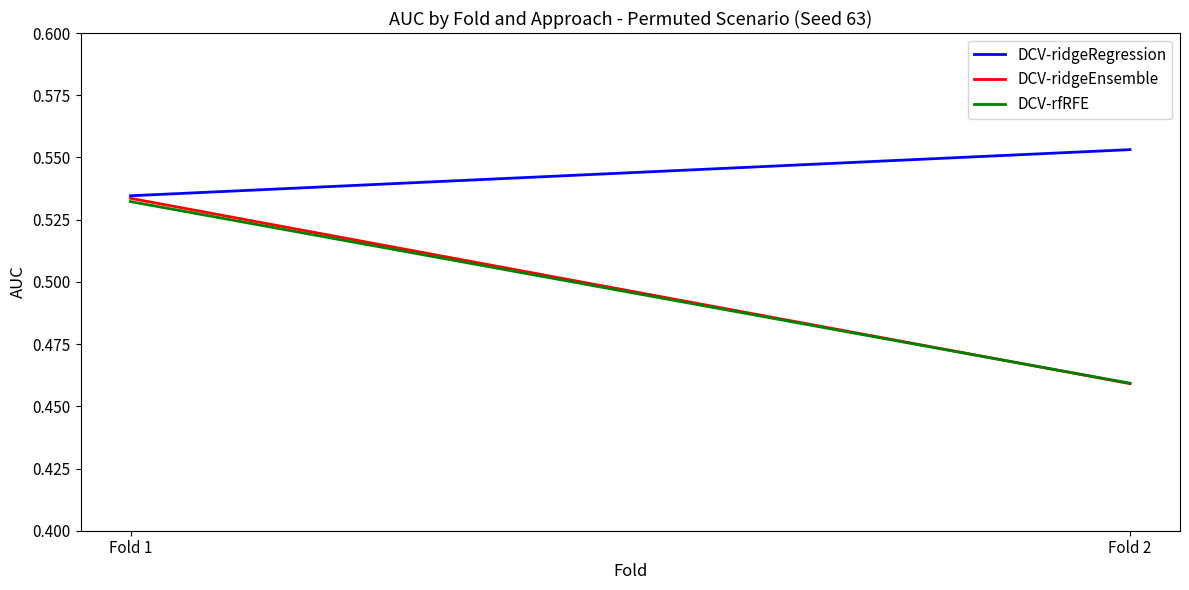

What are all the series names shown in the legend?

DCV-ridgeRegression, DCV-ridgeEnsemble, DCV-rfRFE